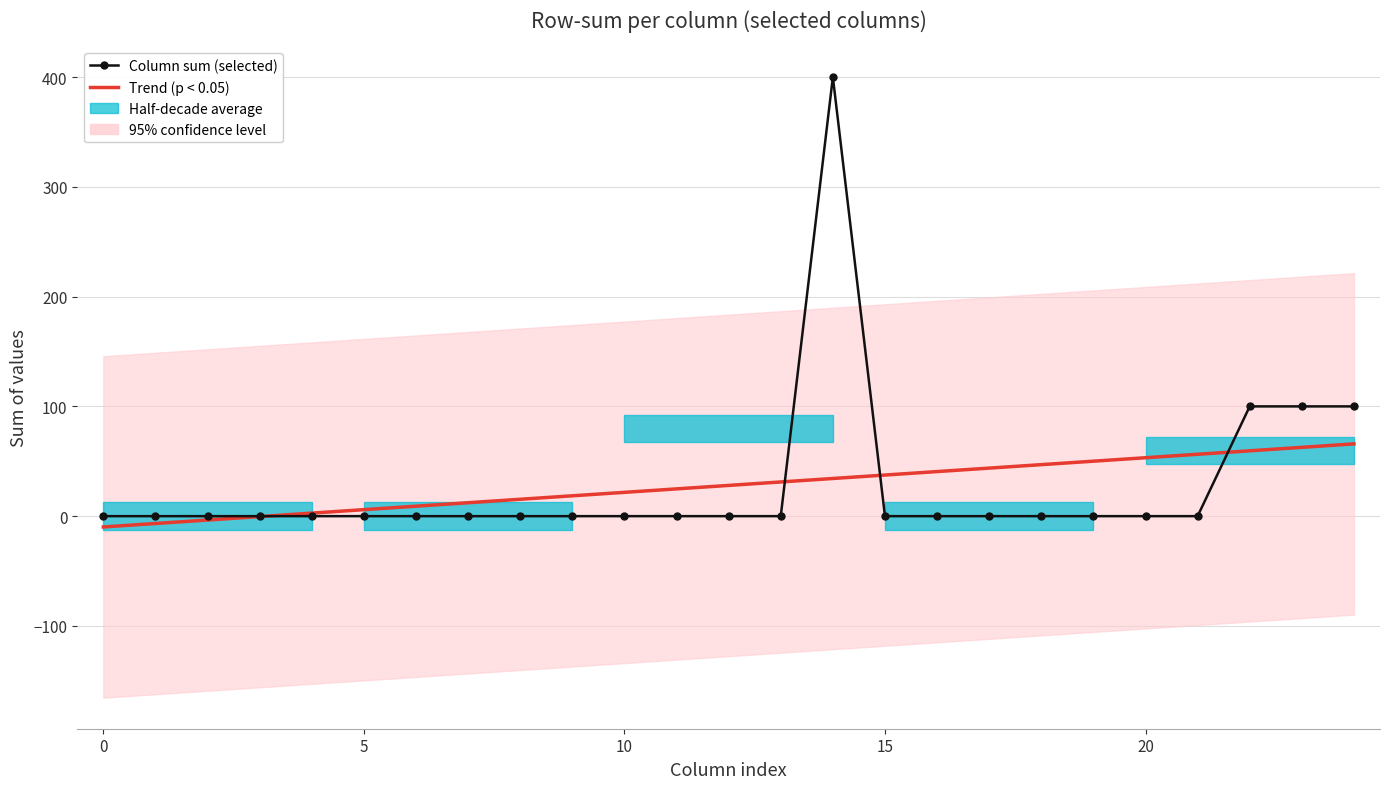

How many lines are shown in the chart?

2